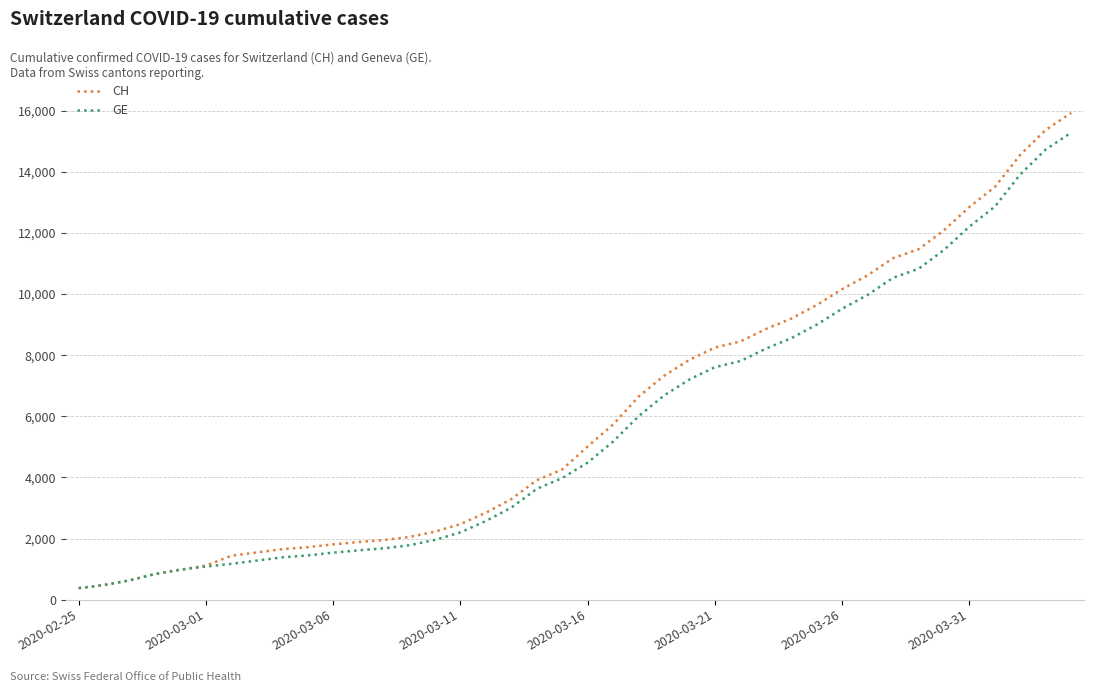

What is the minimum value for GE?

375